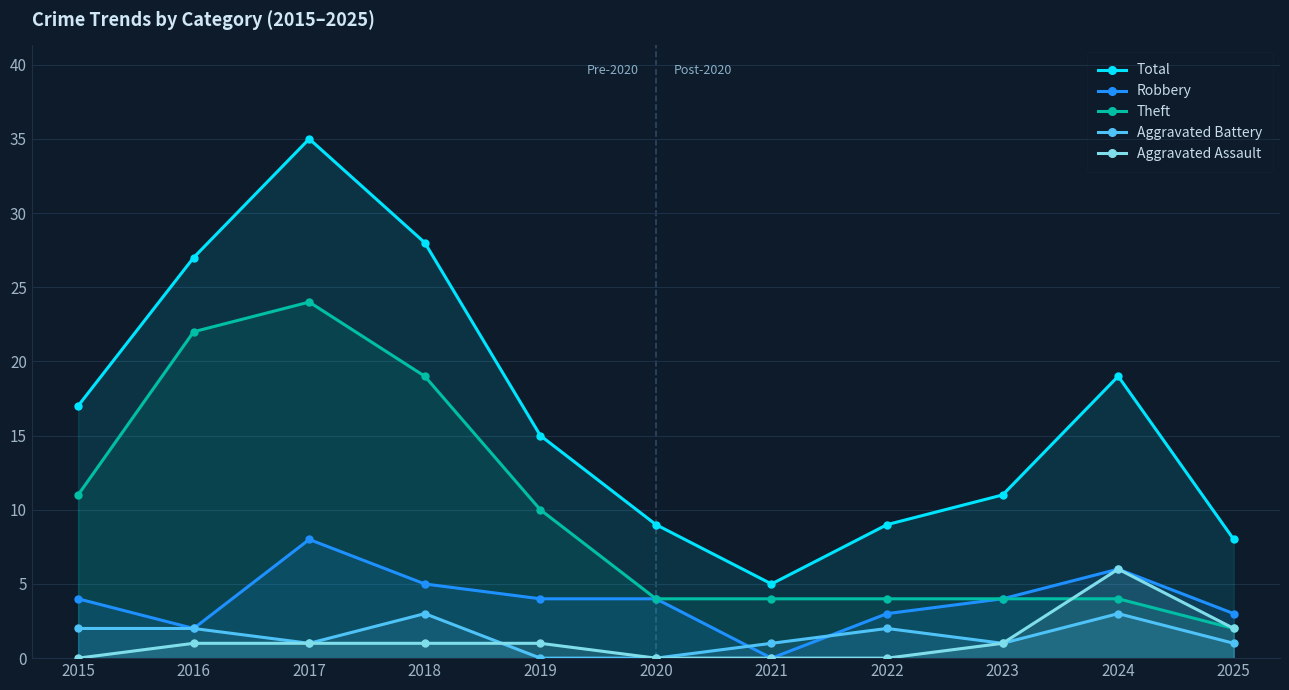

At how many categories does at least one series exceed 9?

7